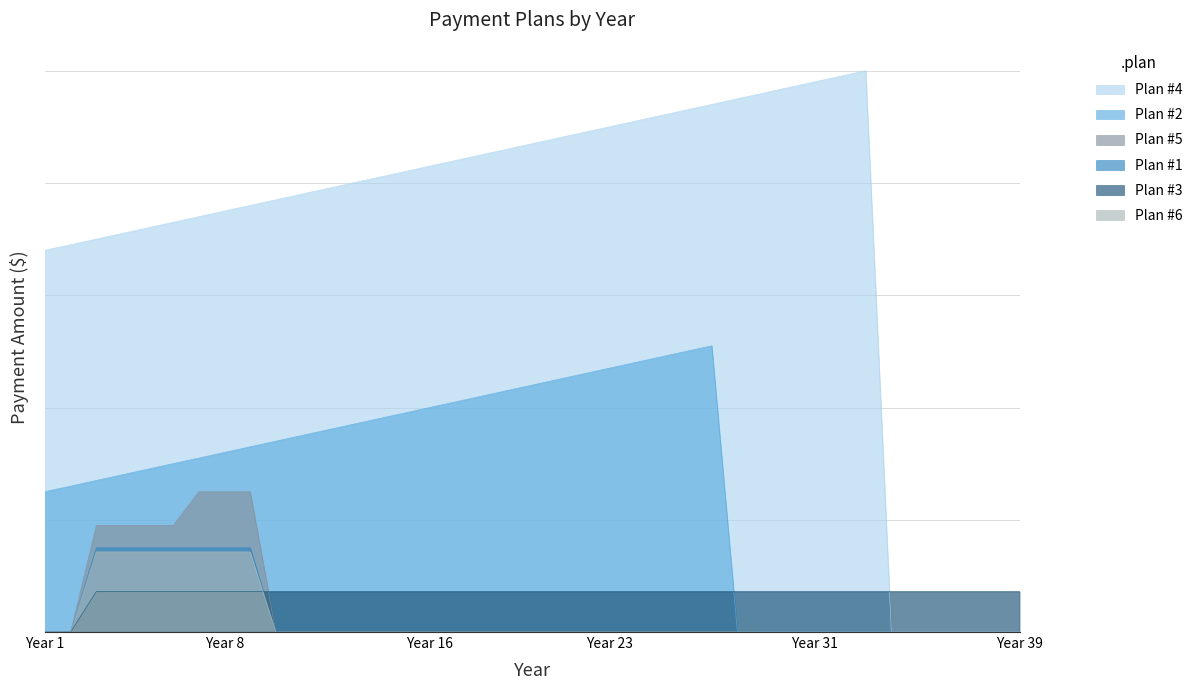

Is it true that Plan #6 equals -7572.9 at Year 38?

False